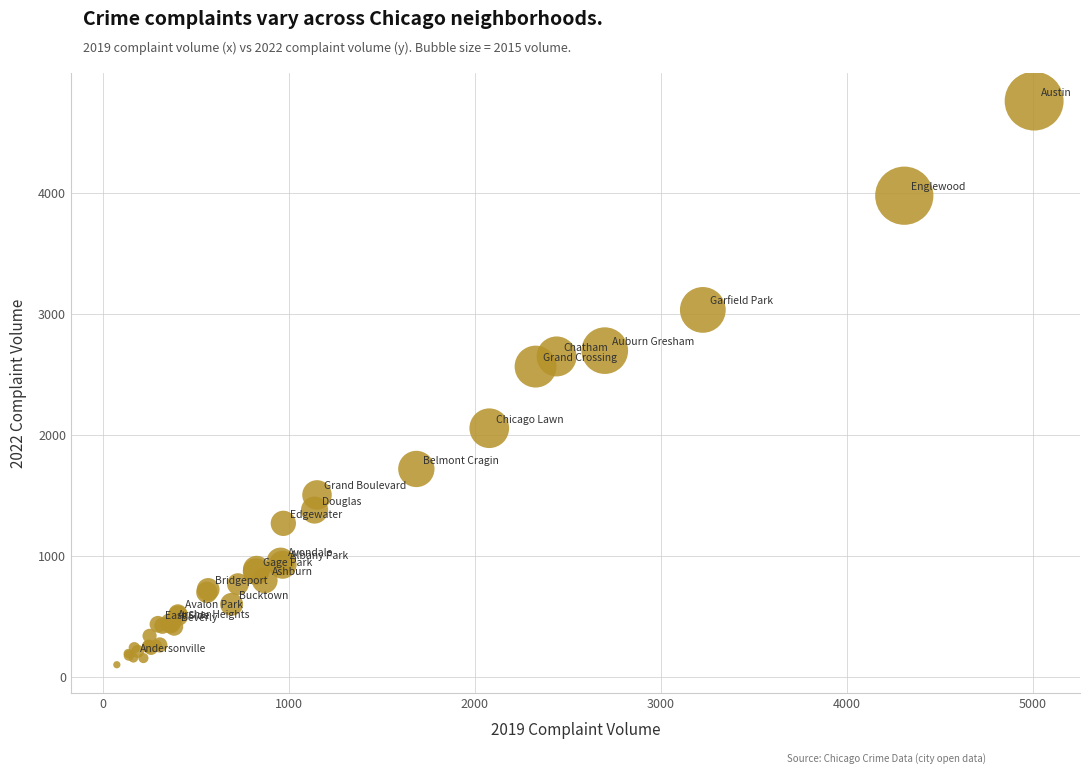

What Y value in the scatter plot is closest to 2431?

2566